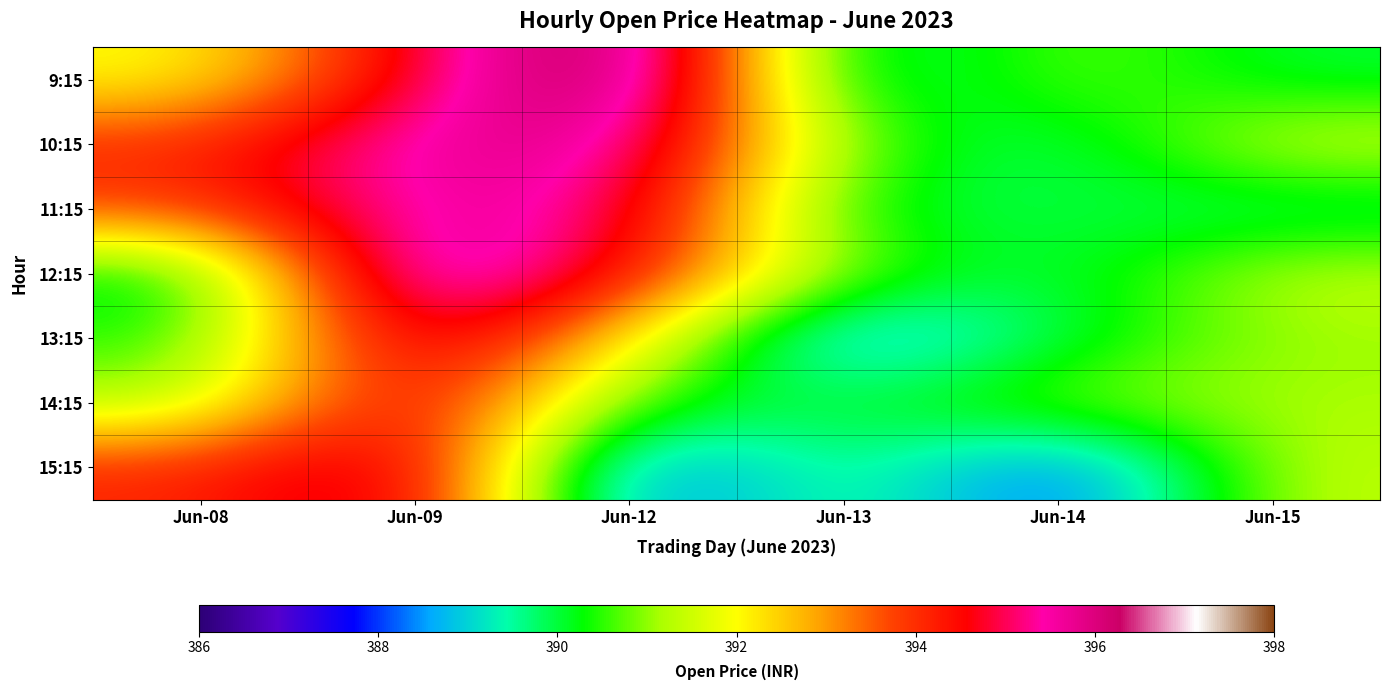

List the series in order of their peak value, lowest first.

14:15, 15:15, 13:15, 11:15, 10:15, 12:15, 9:15